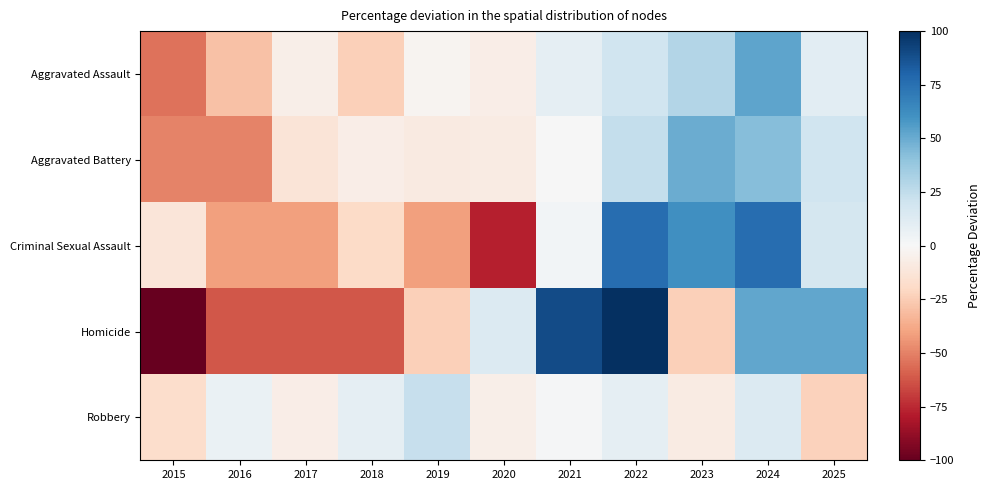

What is the greatest value displayed?

127.6